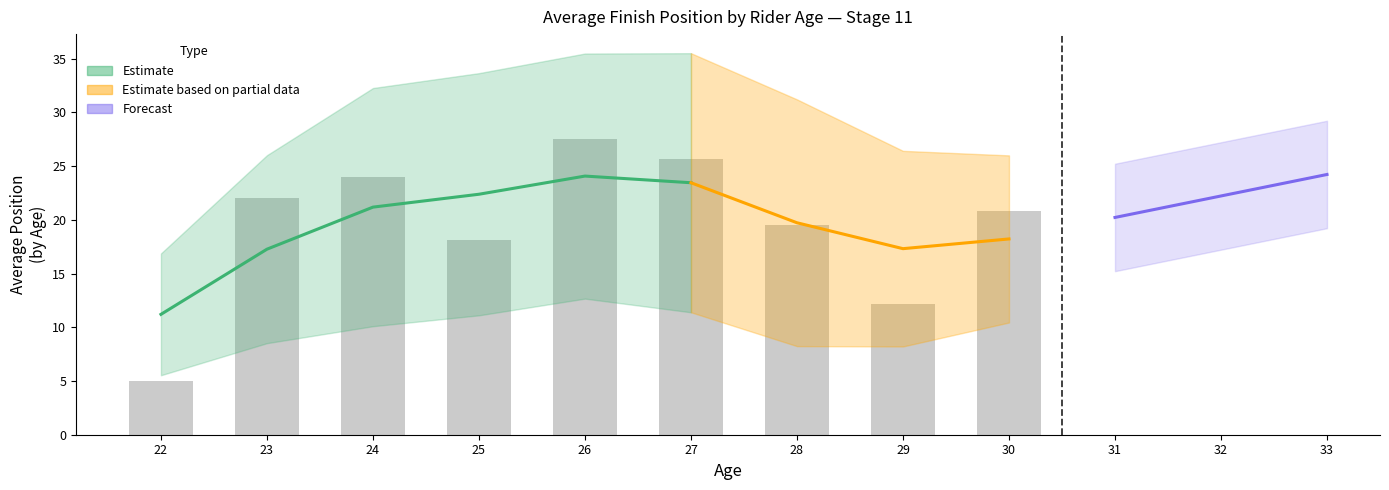

Read the avg_position_lower value at 25.

11.0